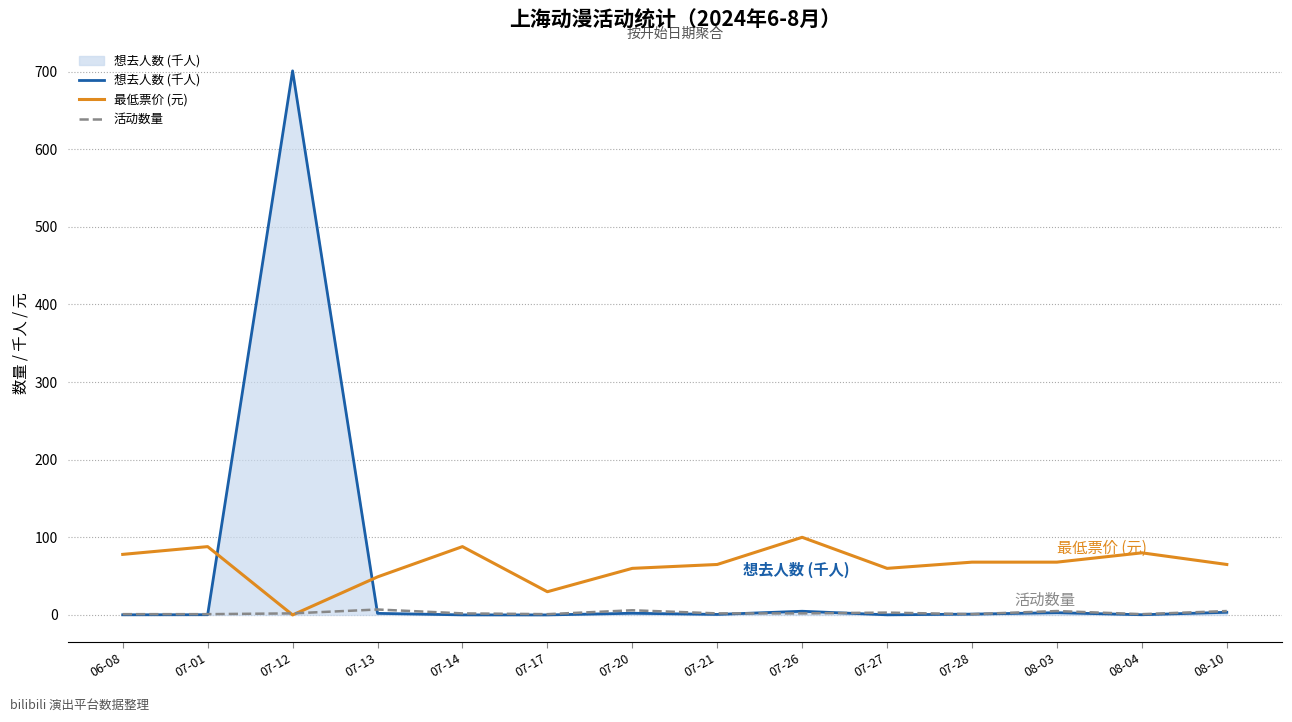

How many intersections are there between 想去人数 (千人) and 最低票价 (元)?

2